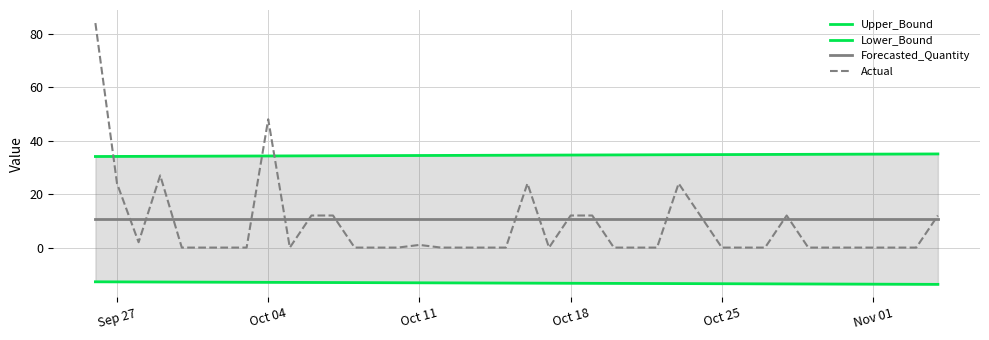

Which series has the largest total across all categories?

Upper_Bound